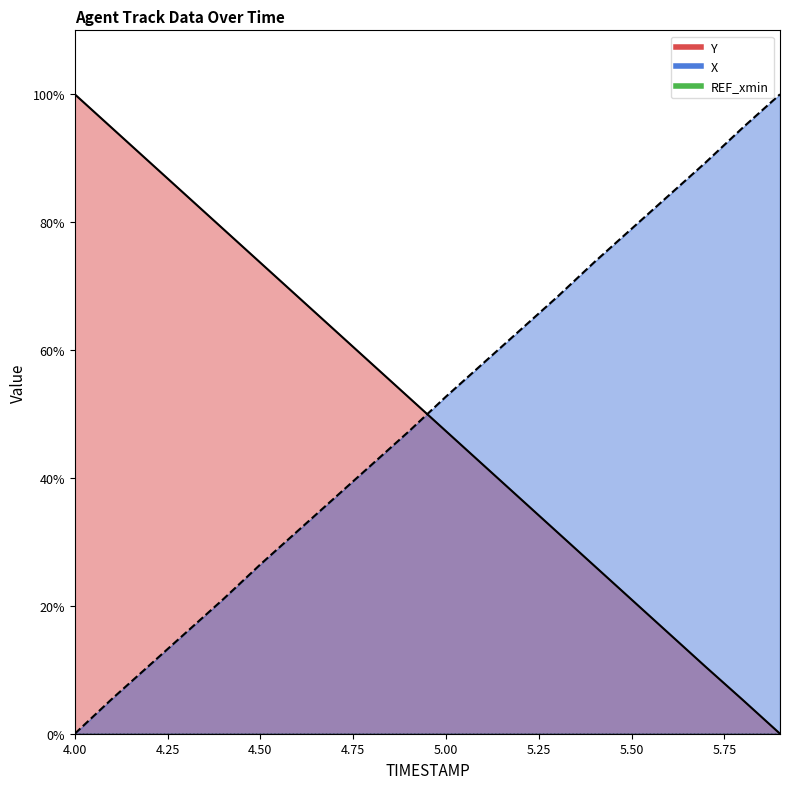

What is the difference between the highest and lowest values at 5.4?

47.5